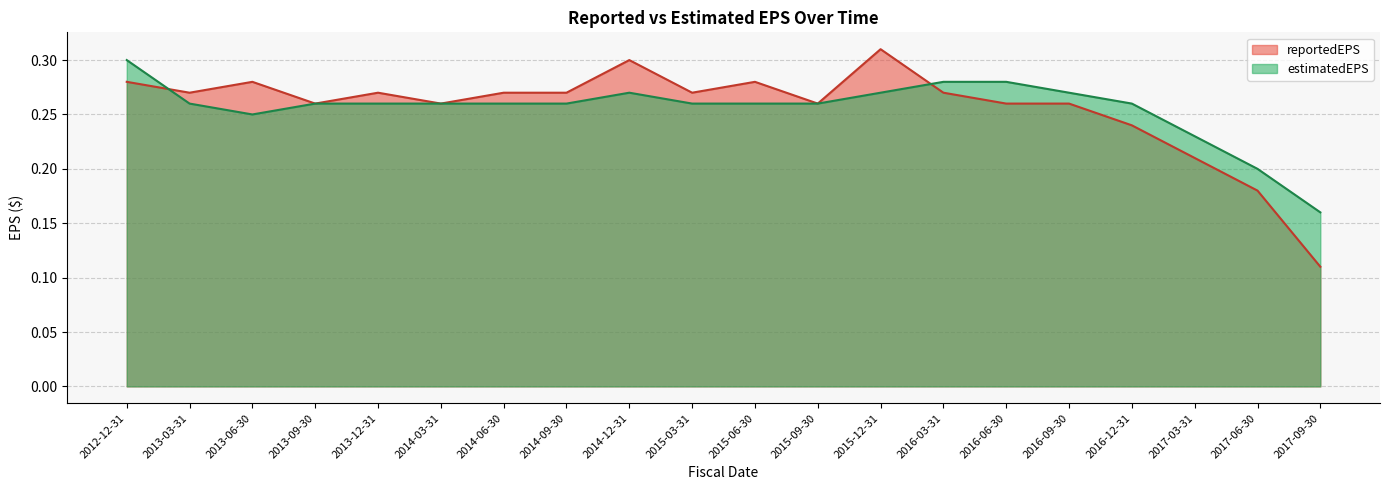

What is the difference between the reportedEPS values at 2017-06-30 and 2012-12-31?

0.1